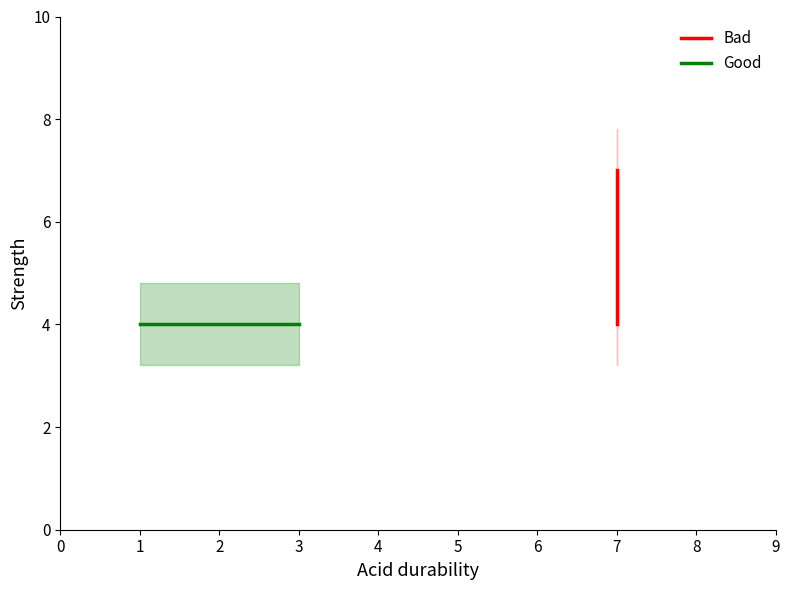

The Good series shows 4 at 3. True or false?

True